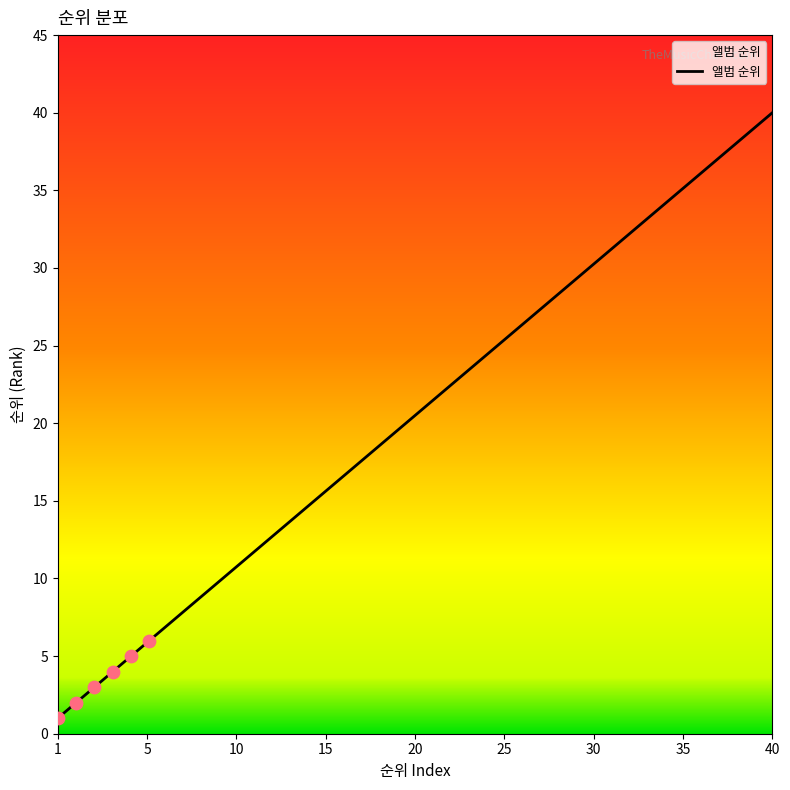

What is the greatest value displayed?

40